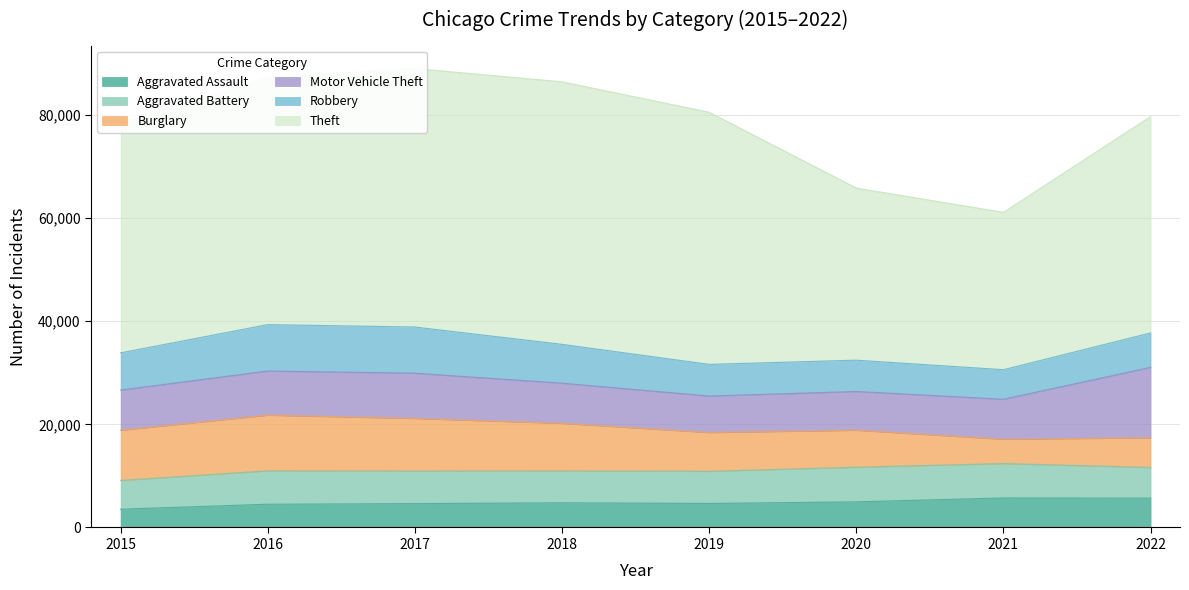

Is it true that Aggravated Assault equals 1071 at 2015?

False